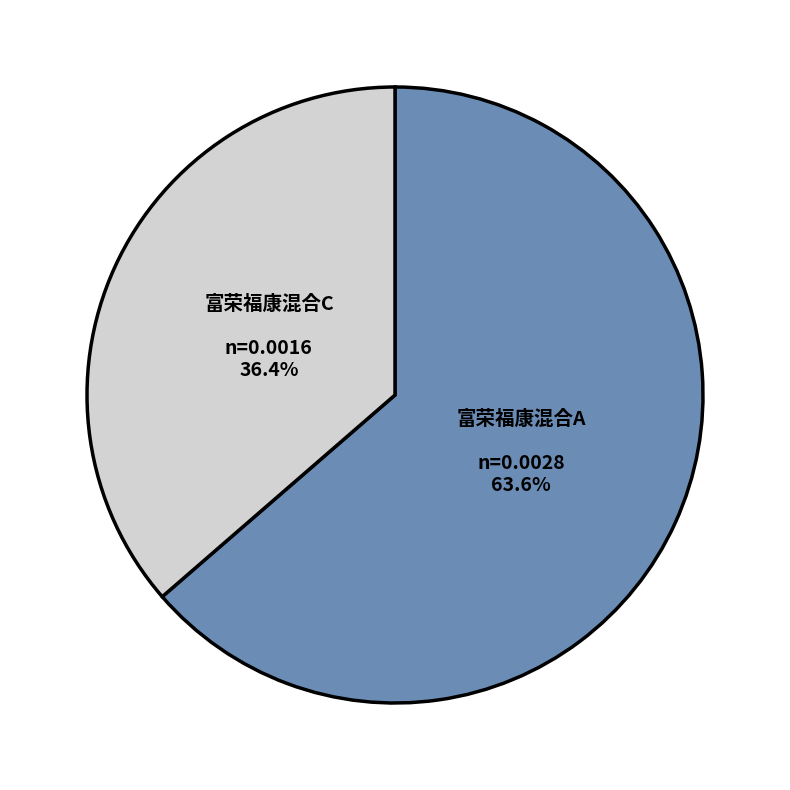

Count the number of slices in the pie.

2